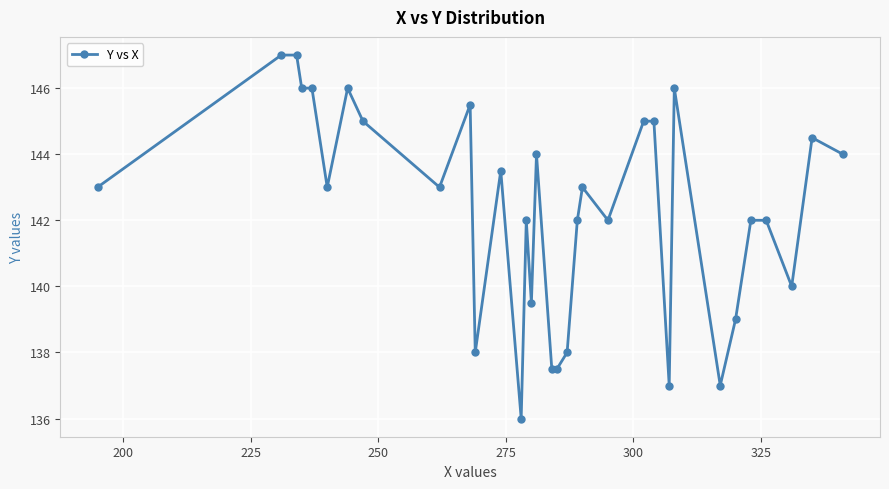

True or false: the data has more than 1 interior local peaks.

True